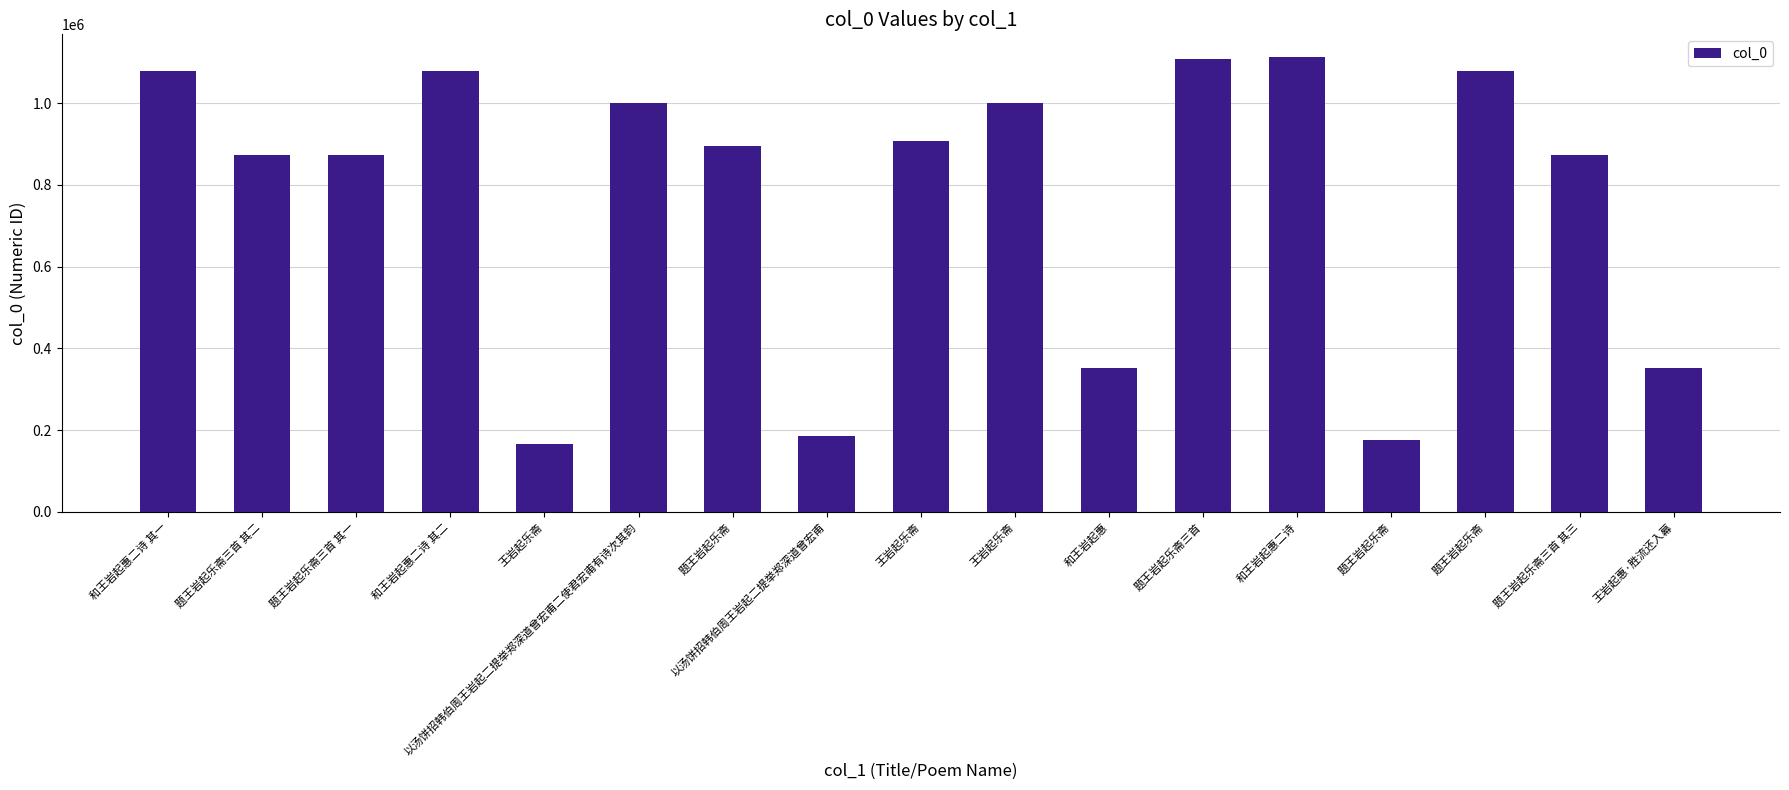

Approximately how many times larger is the value at 王岩起乐斋 compared to 和王岩起惠二诗 其二?

0.2